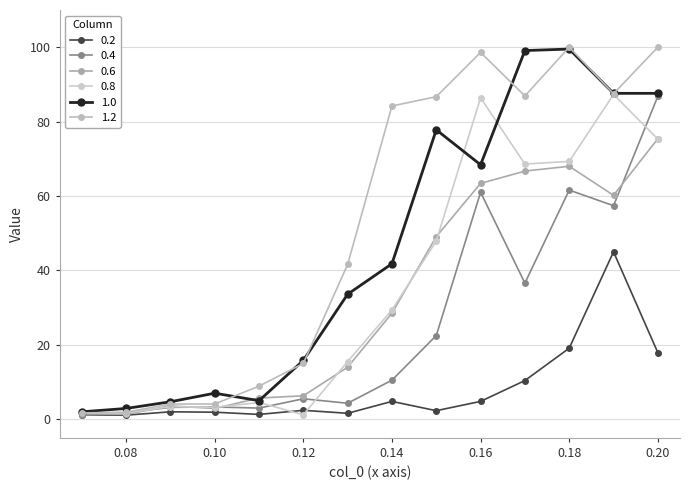

At how many categories does at least one series exceed 72?

7